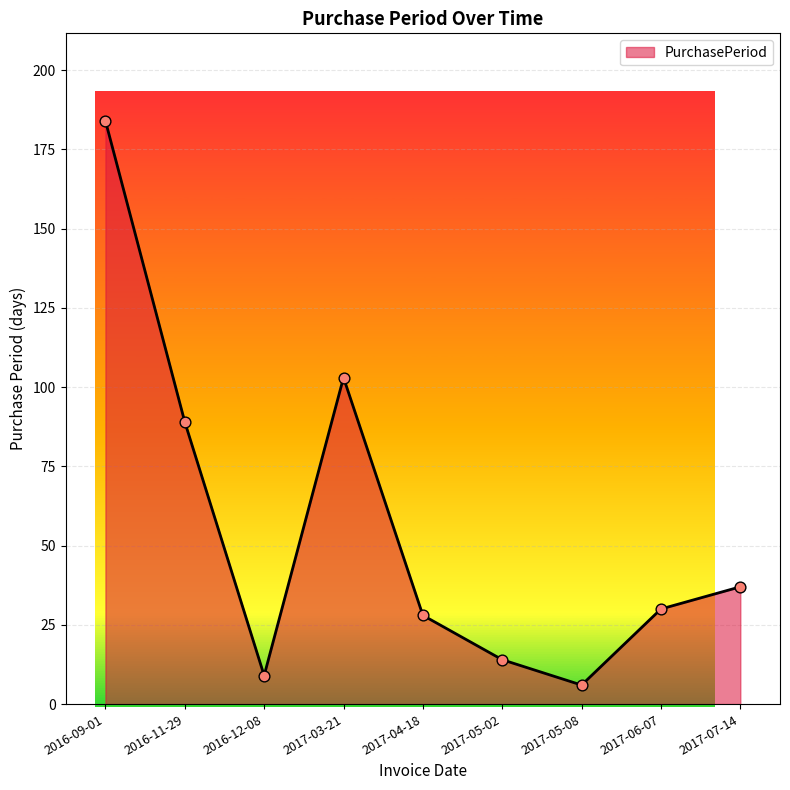

Approximately how many times larger is the value at 2016-12-08 compared to 2017-06-07?

0.3